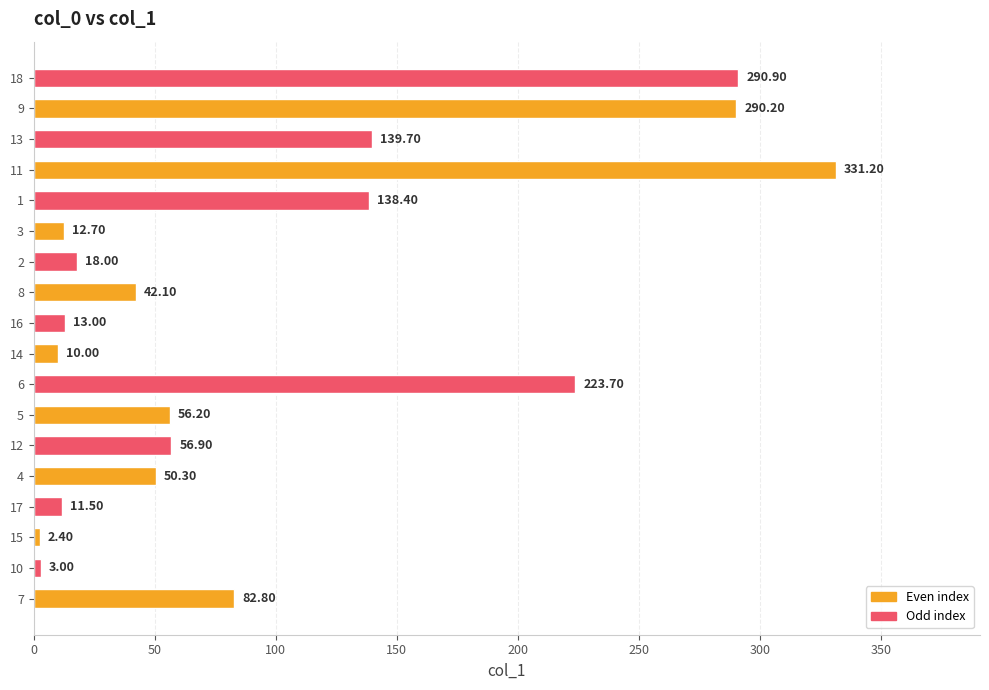

Does the chart contain stacked bars?

No